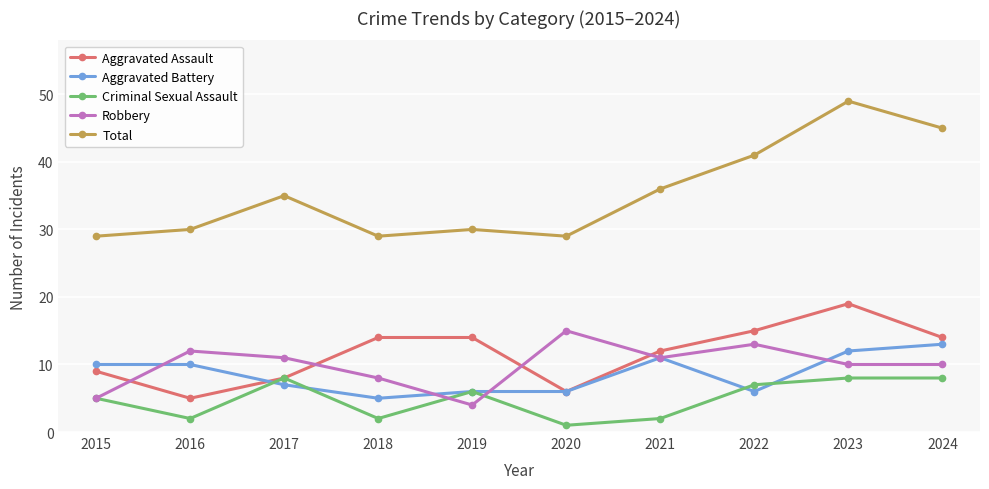

Which category has the lowest value in the Robbery series?

2019